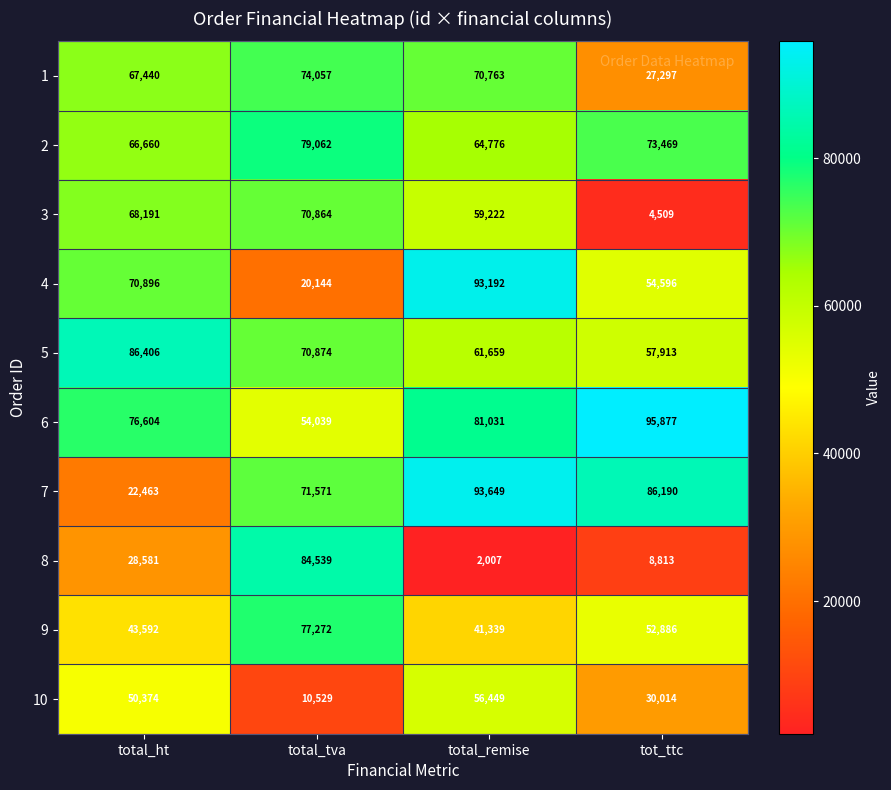

Count the number of data series in this chart.

10